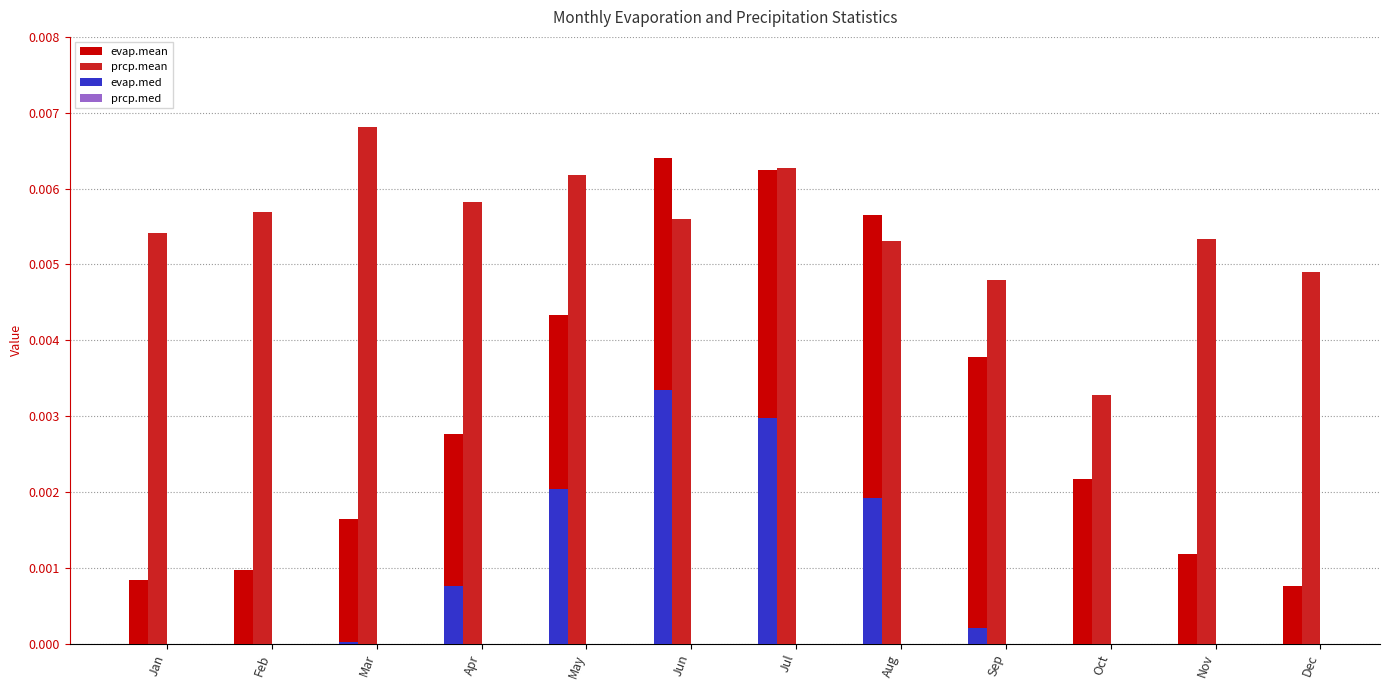

At which category does the chart reach its peak across all series?

Mar